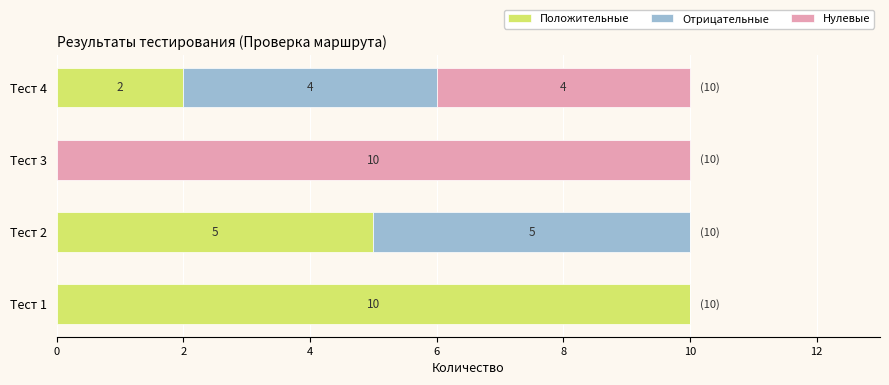

What is the total value across all series at Тест 1?

10